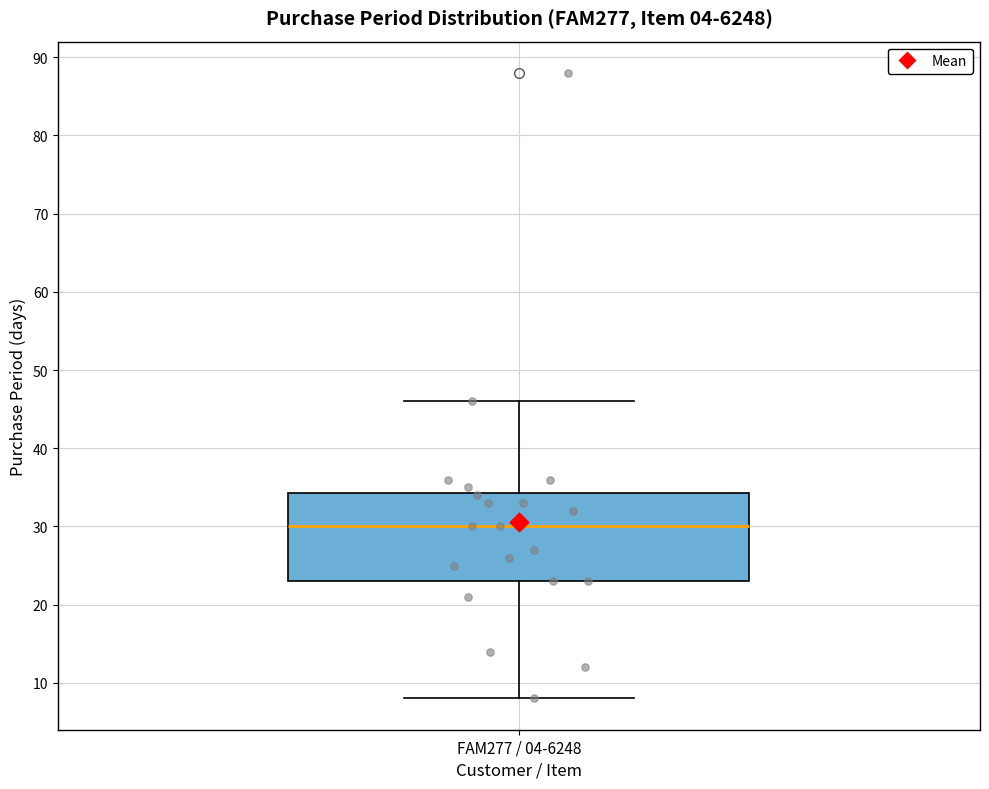

Read this box plot against the y-axis: the position of the median line, the range covered by the box, and the ends of both whiskers. The values are not printed on the chart, so give them approximately, as read against the axis.

median 30, box 23 to 34, whiskers 8 to 46